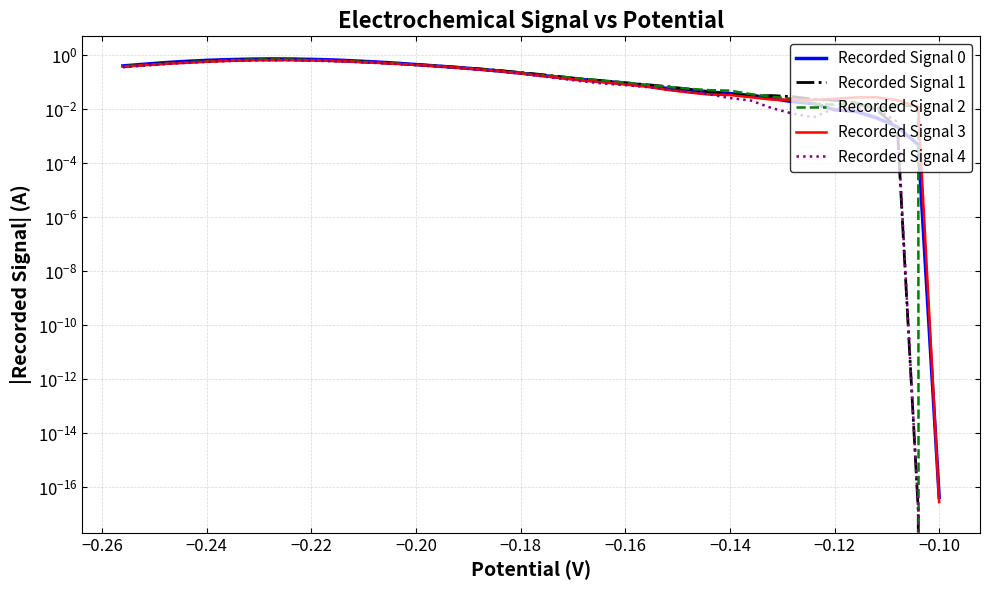

True or false: Recorded Signal 4 and Recorded Signal 1 intersect in this chart.

True